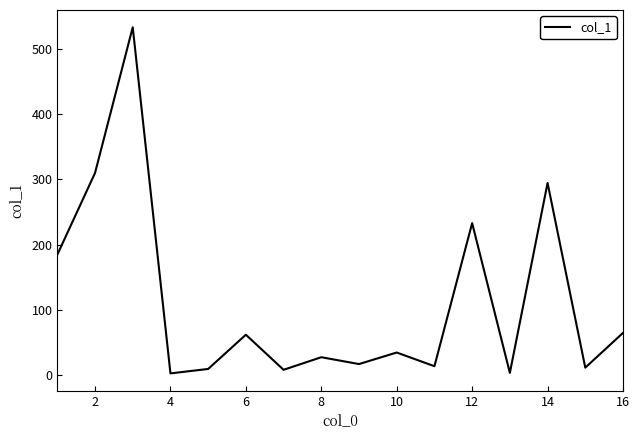

What is the maximum value shown in the chart?

533.2